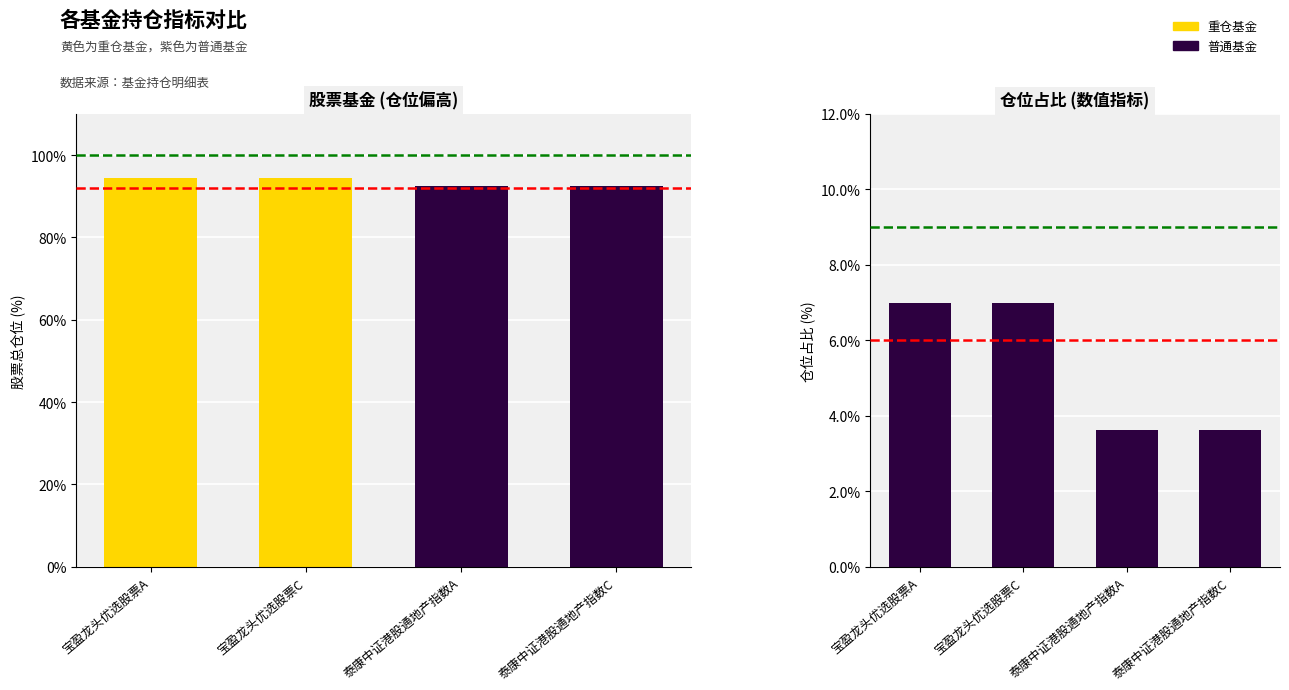

At which label does 仓位占比 reach its peak?

宝盈龙头优选股票A